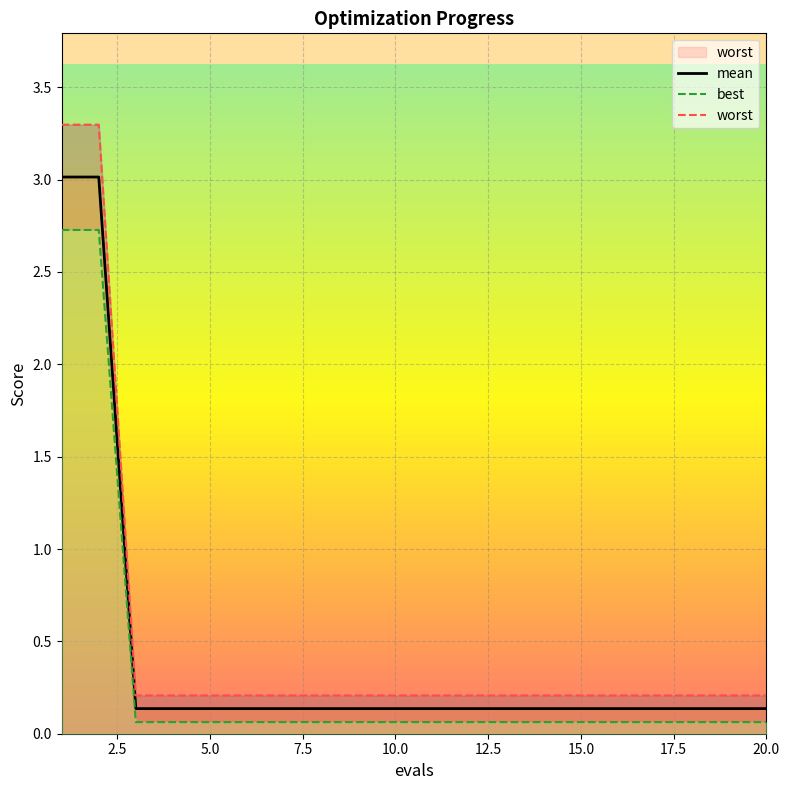

What is the maximum value for mean?

3.0